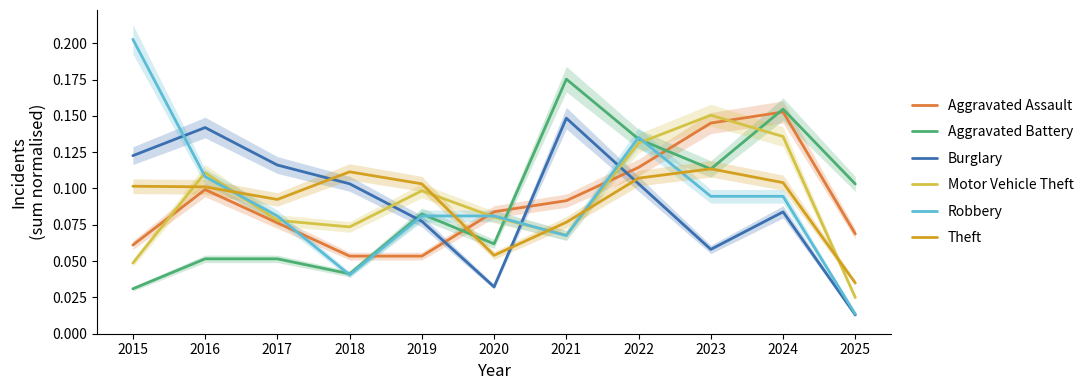

Does the chart display data point markers on the line(s)?

No